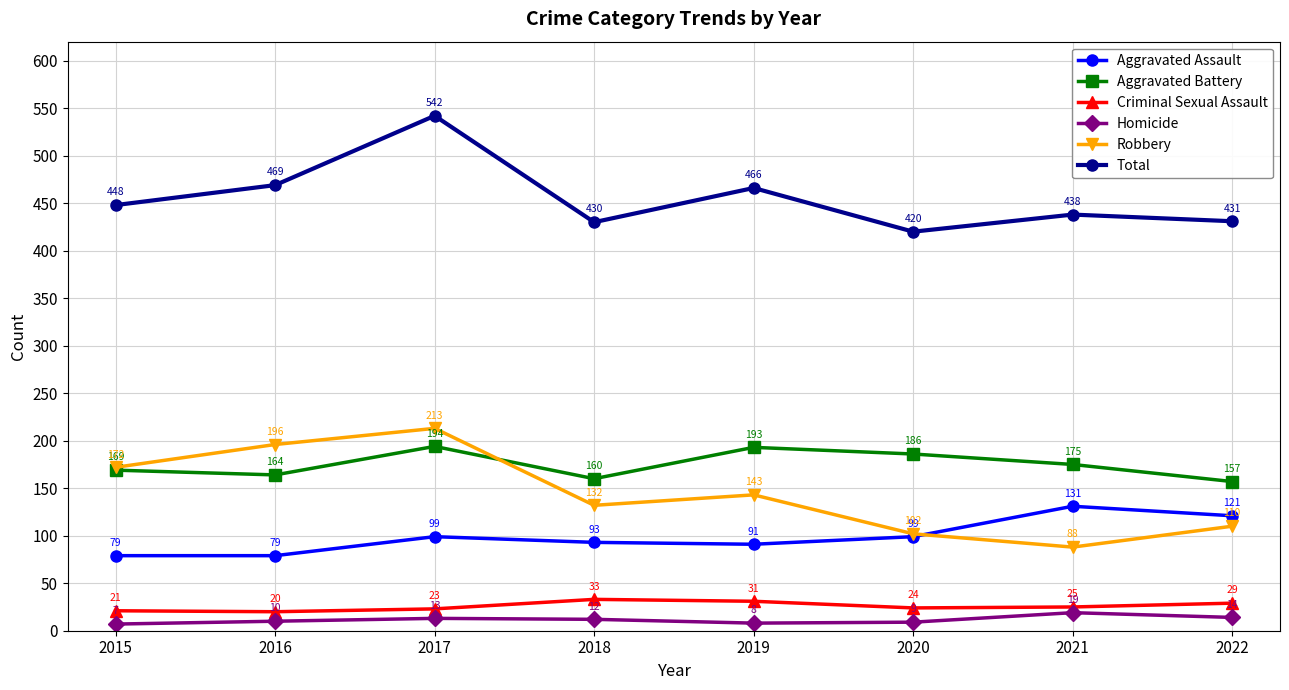

True or false: Aggravated Assault and Total intersect in this chart.

False